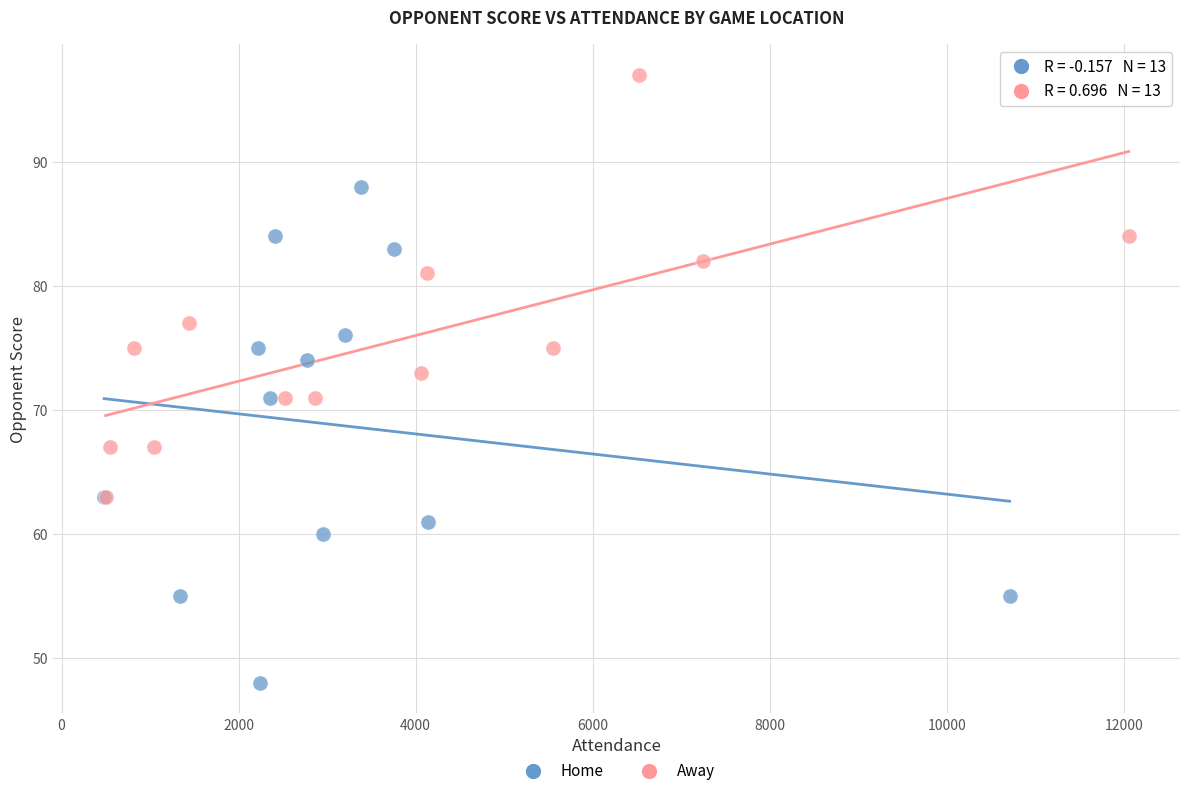

Which series reaches the maximum Y coordinate?

Away